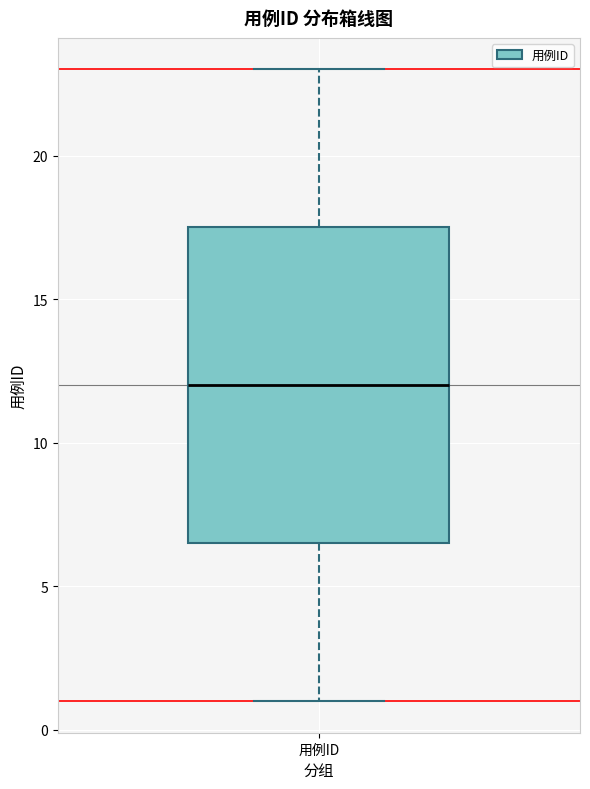

Read this box plot against the y-axis: the position of the median line, the range covered by the box, and the ends of both whiskers. The values are not printed on the chart, so give them approximately, as read against the axis.

median 12.0, box 6.5 to 17.5, whiskers 1.0 to 23.0